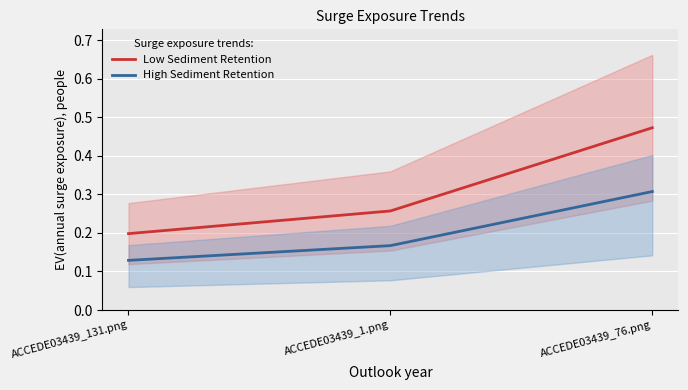

Is the value of Low Sediment Retention at ACCEDE03439_131.png greater than the value of High Sediment Retention at ACCEDE03439_131.png?

Yes